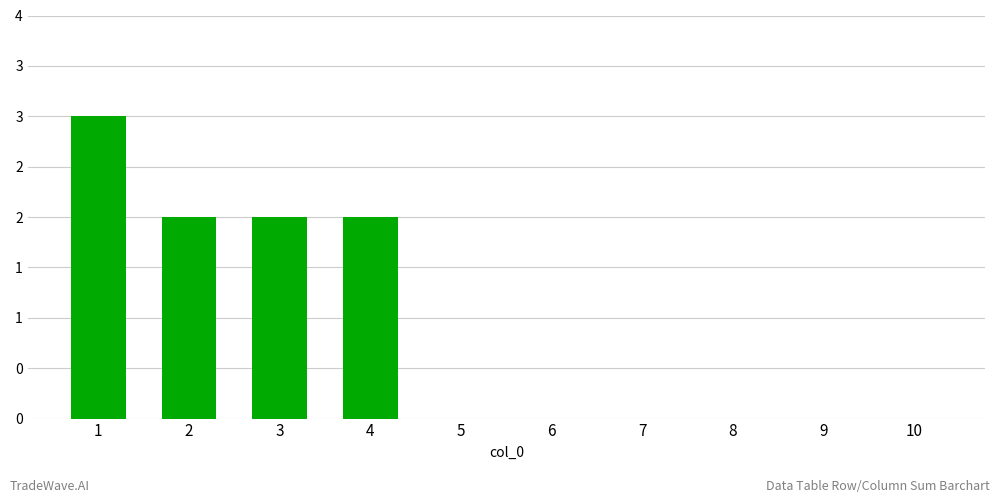

Is it true that the value at 7 is 1?

False